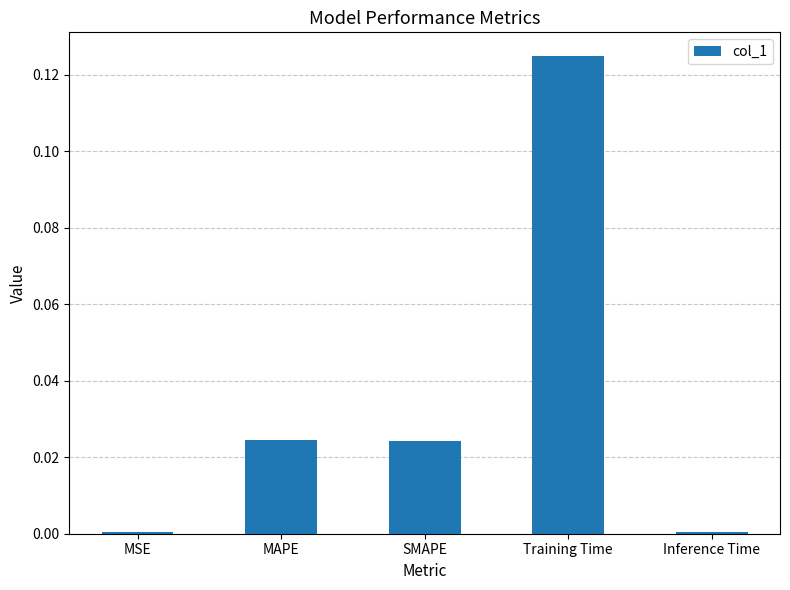

Which has a higher value, MSE or SMAPE?

SMAPE